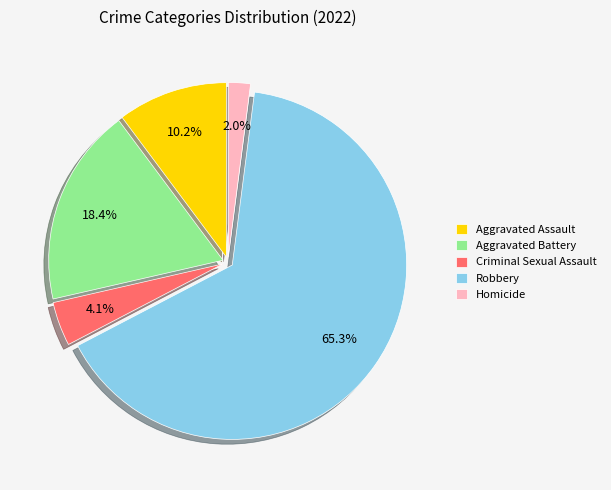

What is the ratio of the value at Aggravated Assault to the value at Robbery?

0.2